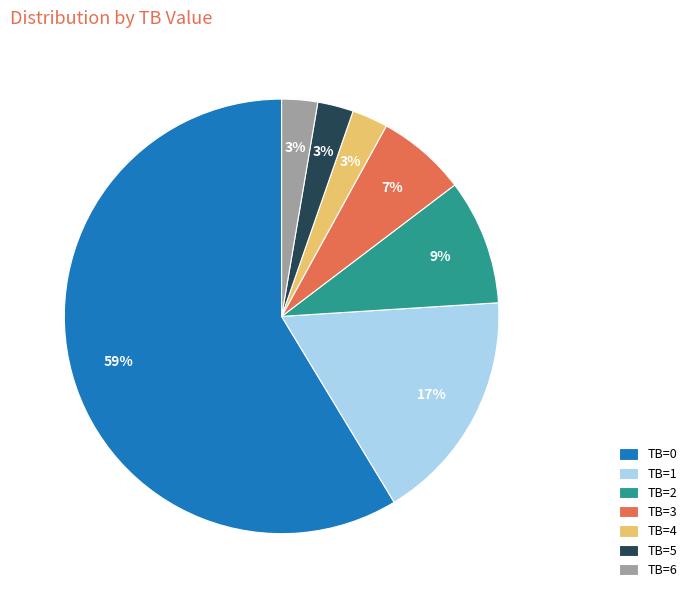

To the nearest percent, what is the combined percentage of TB=2 and TB=4?

12%